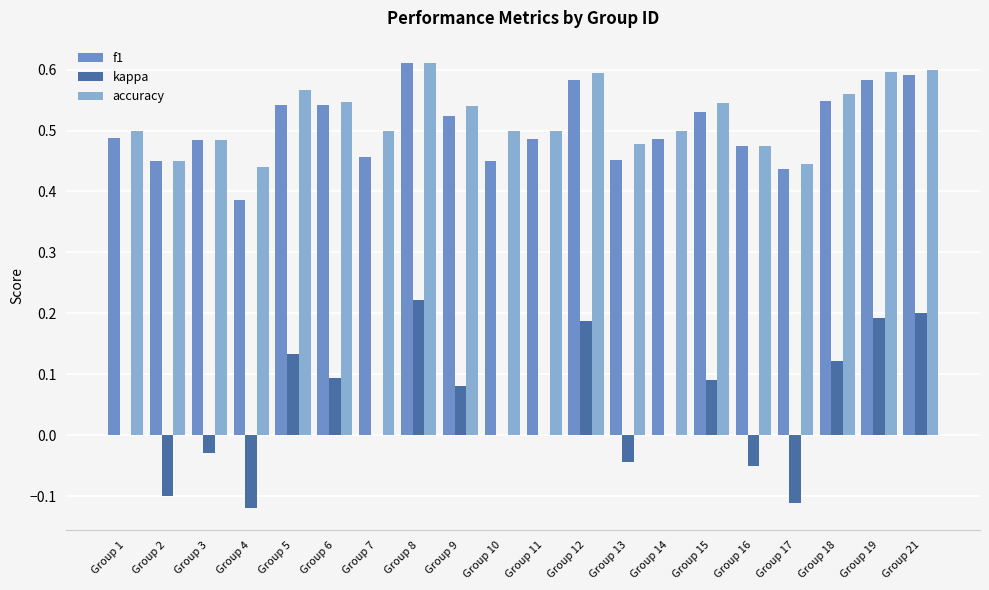

Is it true that accuracy equals 0.5 at Group 9?

True